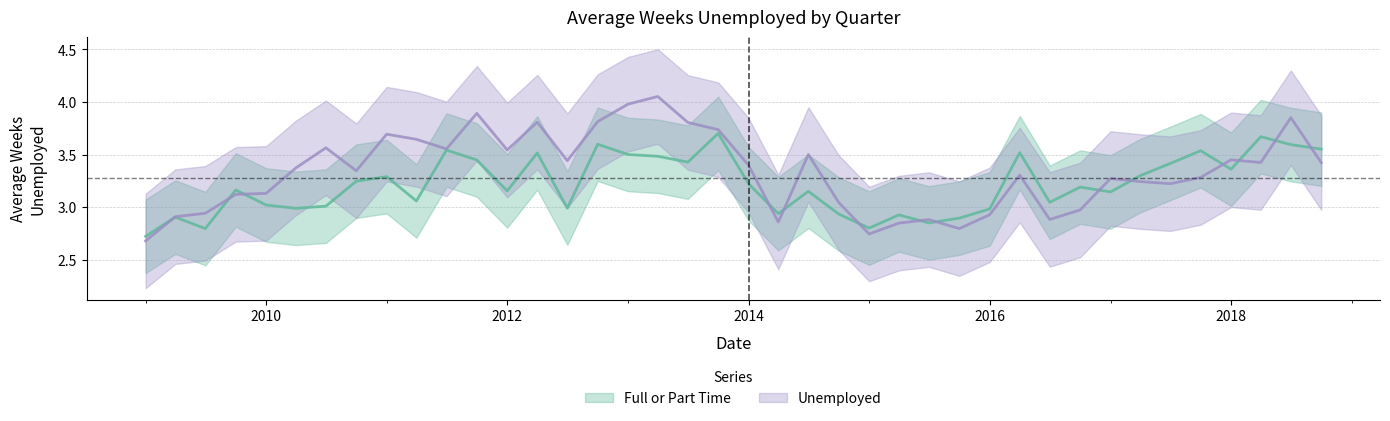

What is the label of the 19th point from the right?

2014-04-01